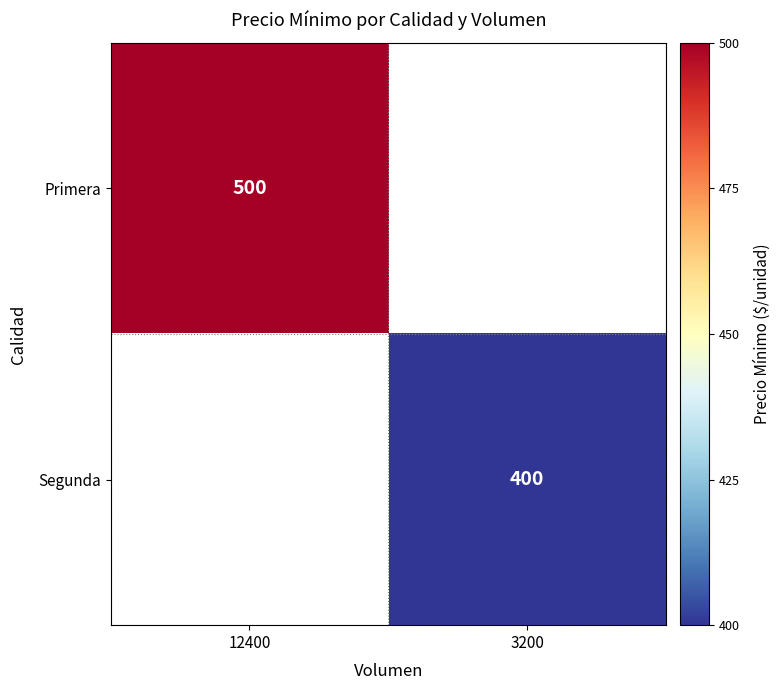

At how many categories does at least one series exceed 419?

1